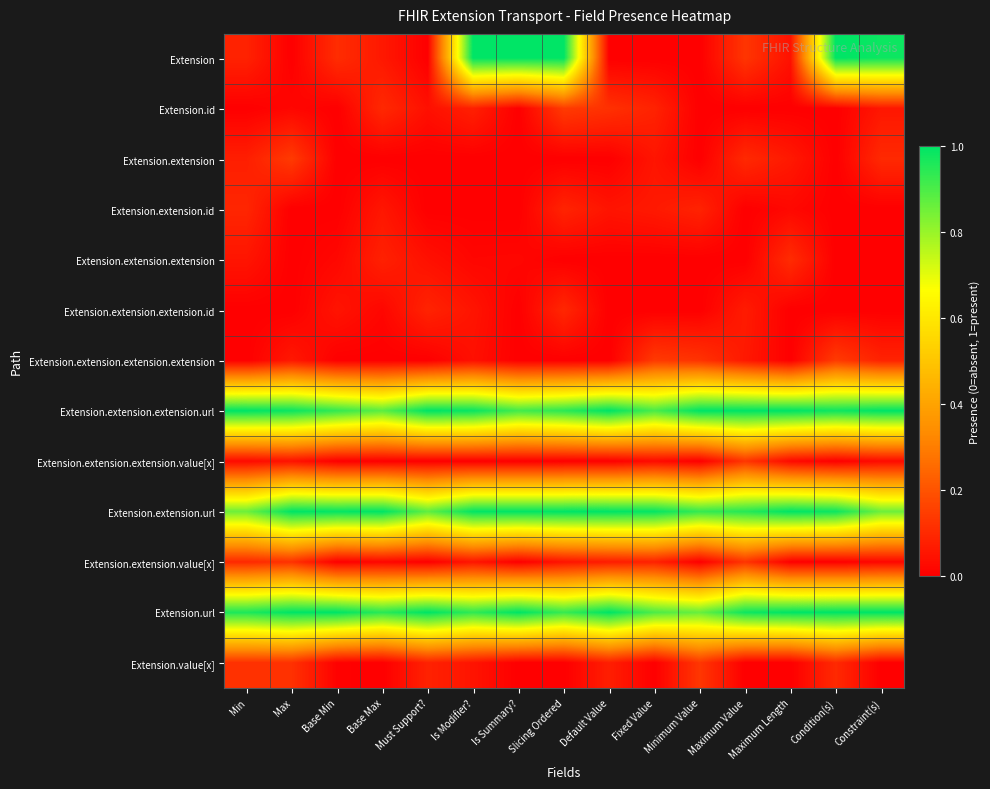

Reading left to right, what are all the values shown in this chart?

Extension: Min=0.1	Max=0.0	Base Min=0.1	Base Max=0.1	Must Support?=0.0	Is Modifier?=1.0	Is Summary?=1.0	Slicing Ordered=1.0	Default Value=0.0	Fixed Value=0.0	Minimum Value=0.0	Maximum Value=0.1	Maximum Length=0.0	Condition(s)=1.0	Constraint(s)=1.0
Extension.id: Min=0.0	Max=0.0	Base Min=0.0	Base Max=0.1	Must Support?=0.0	Is Modifier?=0.1	Is Summary?=0.0	Slicing Ordered=0.1	Default Value=0.1	Fixed Value=0.1	Minimum Value=0.0	Maximum Value=0.0	Maximum Length=0.0	Condition(s)=0.0	Constraint(s)=0.1
Extension.extension: Min=0.1	Max=0.1	Base Min=0.0	Base Max=0.0	Must Support?=0.0	Is Modifier?=0.0	Is Summary?=0.0	Slicing Ordered=0.0	Default Value=0.0	Fixed Value=0.1	Minimum Value=0.0	Maximum Value=0.1	Maximum Length=0.1	Condition(s)=0.0	Constraint(s)=0.1
Extension.extension.id: Min=0.1	Max=0.0	Base Min=0.0	Base Max=0.1	Must Support?=0.0	Is Modifier?=0.0	Is Summary?=0.0	Slicing Ordered=0.1	Default Value=0.0	Fixed Value=0.1	Minimum Value=0.1	Maximum Value=0.0	Maximum Length=0.0	Condition(s)=0.0	Constraint(s)=0.0
Extension.extension.extension: Min=0.1	Max=0.0	Base Min=0.0	Base Max=0.1	Must Support?=0.0	Is Modifier?=0.0	Is Summary?=0.0	Slicing Ordered=0.0	Default Value=0.0	Fixed Value=0.0	Minimum Value=0.0	Maximum Value=0.0	Maximum Length=0.1	Condition(s)=0.0	Constraint(s)=0.0
Extension.extension.extension.id: Min=0.0	Max=0.0	Base Min=0.0	Base Max=0.0	Must Support?=0.1	Is Modifier?=0.0	Is Summary?=0.0	Slicing Ordered=0.1	Default Value=0.0	Fixed Value=0.0	Minimum Value=0.0	Maximum Value=0.1	Maximum Length=0.0	Condition(s)=0.0	Constraint(s)=0.0
Extension.extension.extension.extension: Min=0.0	Max=0.1	Base Min=0.0	Base Max=0.0	Must Support?=0.0	Is Modifier?=0.0	Is Summary?=0.0	Slicing Ordered=0.0	Default Value=0.0	Fixed Value=0.1	Minimum Value=0.1	Maximum Value=0.1	Maximum Length=0.0	Condition(s)=0.1	Constraint(s)=0.1
Extension.extension.extension.url: Min=1.0	Max=1.0	Base Min=0.9	Base Max=0.9	Must Support?=1.0	Is Modifier?=1.0	Is Summary?=0.9	Slicing Ordered=0.9	Default Value=1.0	Fixed Value=0.9	Minimum Value=1.0	Maximum Value=1.0	Maximum Length=1.0	Condition(s)=1.0	Constraint(s)=1.0
Extension.extension.extension.value[x]: Min=0.0	Max=0.0	Base Min=0.0	Base Max=0.0	Must Support?=0.0	Is Modifier?=0.0	Is Summary?=0.0	Slicing Ordered=0.0	Default Value=0.0	Fixed Value=0.0	Minimum Value=0.0	Maximum Value=0.1	Maximum Length=0.0	Condition(s)=0.0	Constraint(s)=0.0
Extension.extension.url: Min=0.9	Max=1.0	Base Min=1.0	Base Max=1.0	Must Support?=0.9	Is Modifier?=1.0	Is Summary?=1.0	Slicing Ordered=1.0	Default Value=1.0	Fixed Value=1.0	Minimum Value=0.9	Maximum Value=0.9	Maximum Length=1.0	Condition(s)=1.0	Constraint(s)=0.9
Extension.extension.value[x]: Min=0.1	Max=0.1	Base Min=0.0	Base Max=0.0	Must Support?=0.0	Is Modifier?=0.1	Is Summary?=0.0	Slicing Ordered=0.0	Default Value=0.1	Fixed Value=0.1	Minimum Value=0.0	Maximum Value=0.1	Maximum Length=0.0	Condition(s)=0.0	Constraint(s)=0.0
Extension.url: Min=1.0	Max=1.0	Base Min=1.0	Base Max=0.9	Must Support?=1.0	Is Modifier?=0.9	Is Summary?=1.0	Slicing Ordered=0.9	Default Value=1.0	Fixed Value=0.9	Minimum Value=0.9	Maximum Value=1.0	Maximum Length=1.0	Condition(s)=1.0	Constraint(s)=1.0
Extension.value[x]: Min=0.1	Max=0.1	Base Min=0.0	Base Max=0.0	Must Support?=0.1	Is Modifier?=0.0	Is Summary?=0.0	Slicing Ordered=0.0	Default Value=0.1	Fixed Value=0.0	Minimum Value=0.1	Maximum Value=0.0	Maximum Length=0.0	Condition(s)=0.1	Constraint(s)=0.0